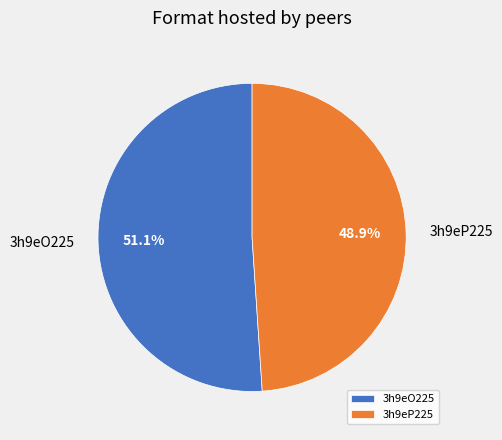

How many slices are in this pie chart?

2